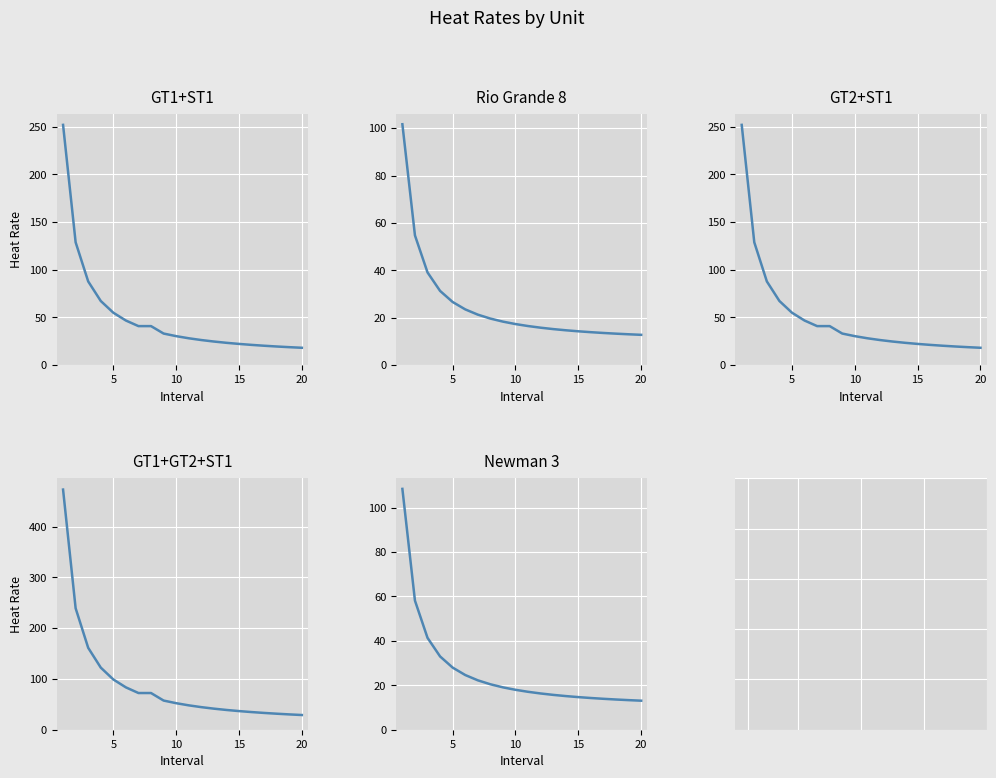

What is the value of the GT2+ST1 point at the 6th from the left?

46.8